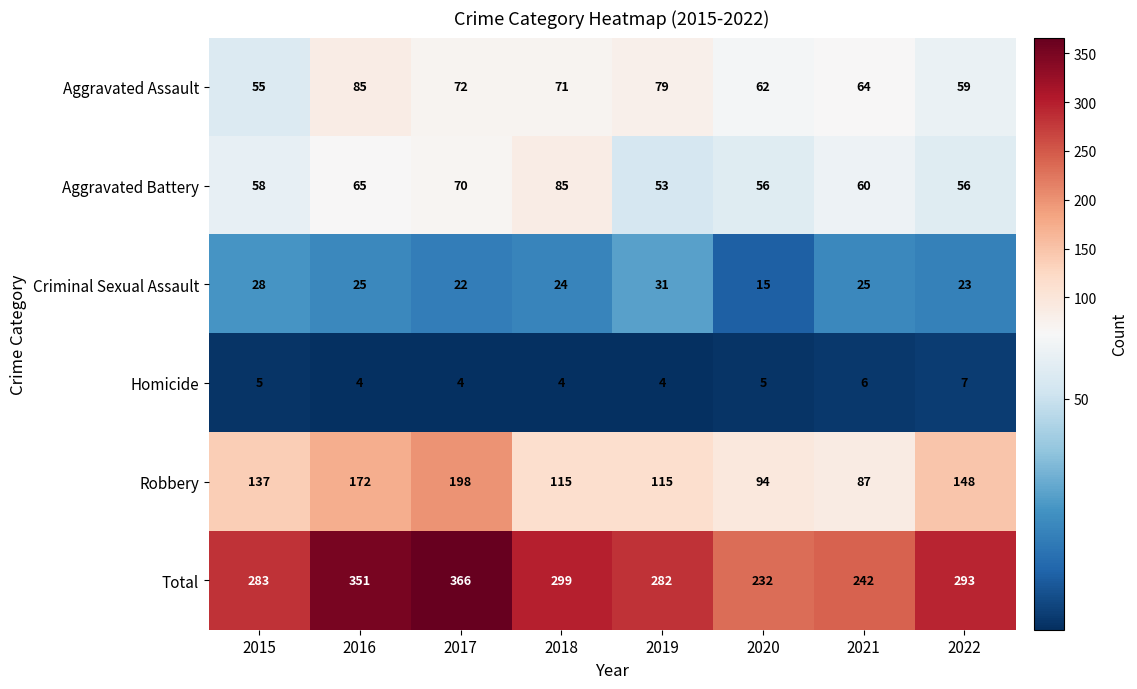

What is the minimum value shown in the chart?

4